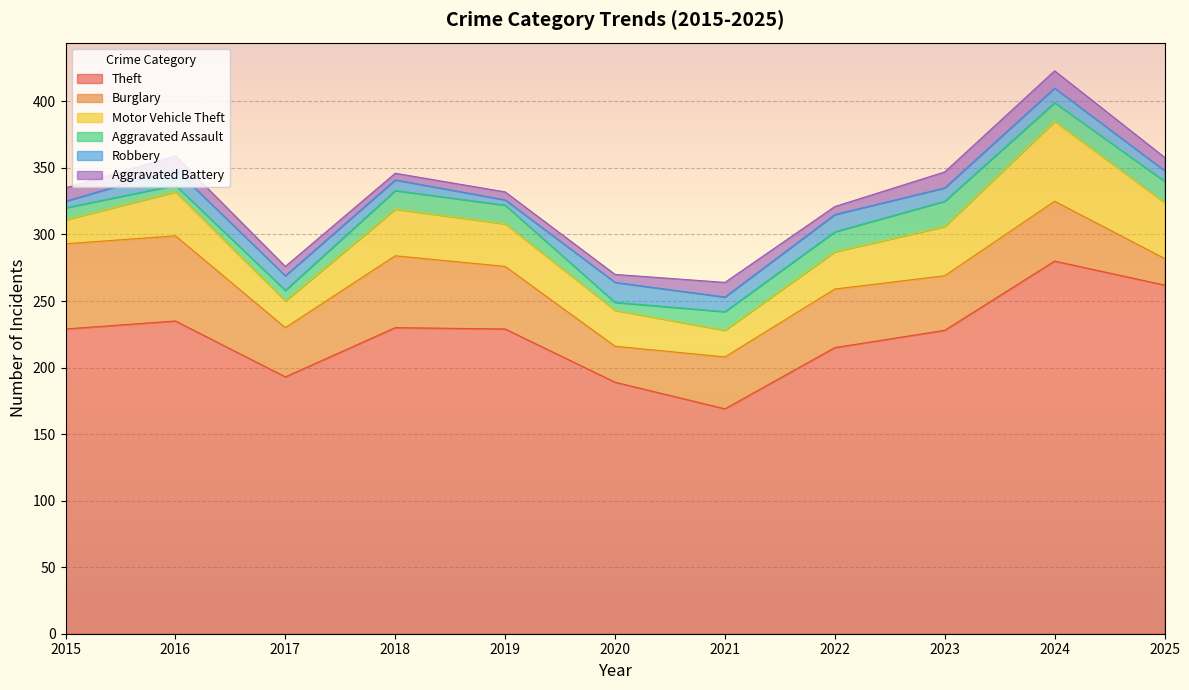

How many data points in Motor Vehicle Theft are above 32?

5